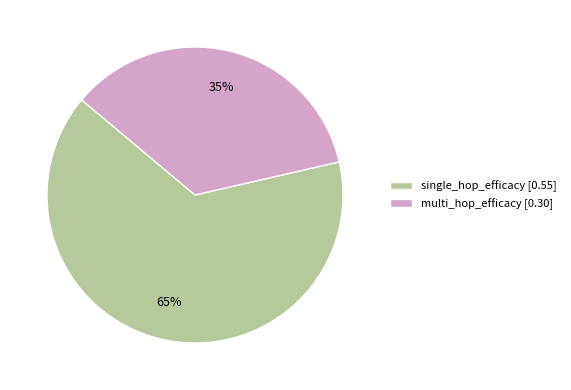

To the nearest percent, what portion does multi_hop_efficacy represent?

35%